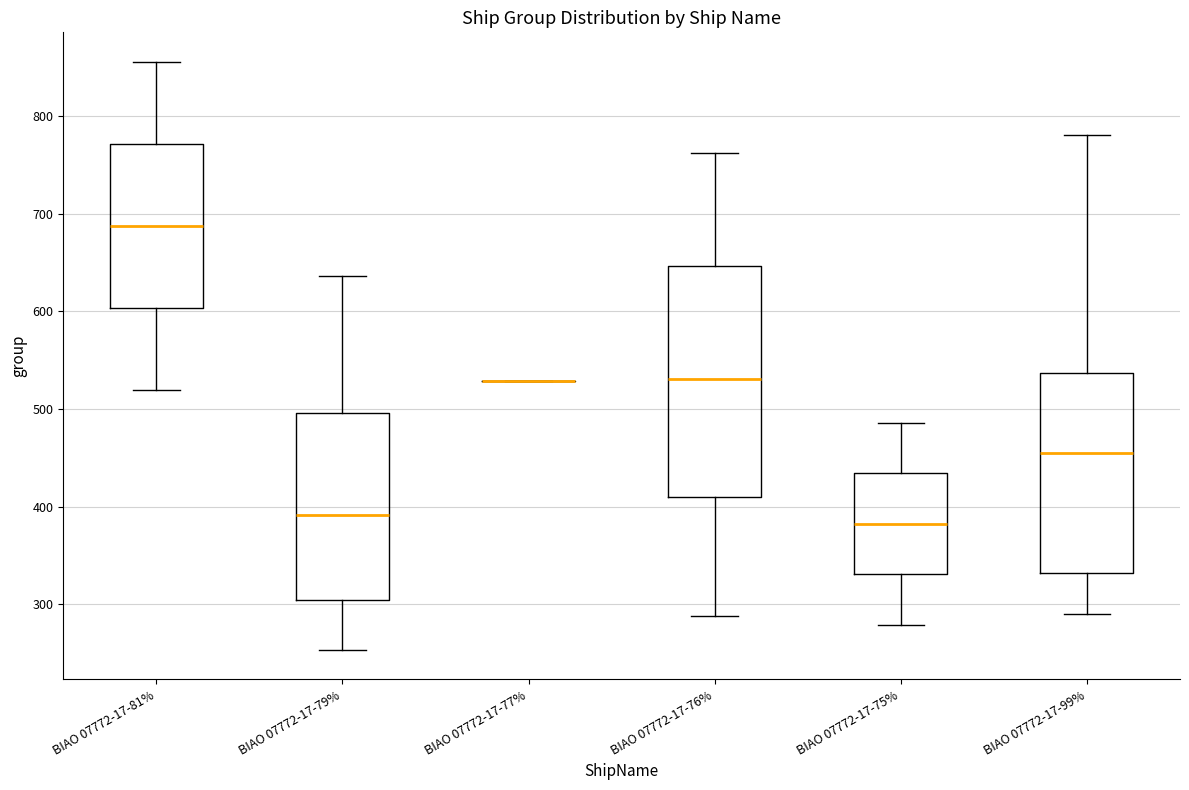

Reading left to right, transcribe this box plot: for each box, give where its median line is, the range the box spans, and where its two whiskers end, as read against the y-axis. The values are not printed on the chart, so give them approximately, as read against the axis.

BIAO 07772-17-81%: median 690, box 600 to 770, whiskers 520 to 860
BIAO 07772-17-79%: median 390, box 300 to 500, whiskers 250 to 640
BIAO 07772-17-77%: box collapsed to a line at 530, whiskers 530 to 530
BIAO 07772-17-76%: median 530, box 410 to 650, whiskers 290 to 760
BIAO 07772-17-75%: median 380, box 330 to 430, whiskers 280 to 490
BIAO 07772-17-99%: median 460, box 330 to 540, whiskers 290 to 780